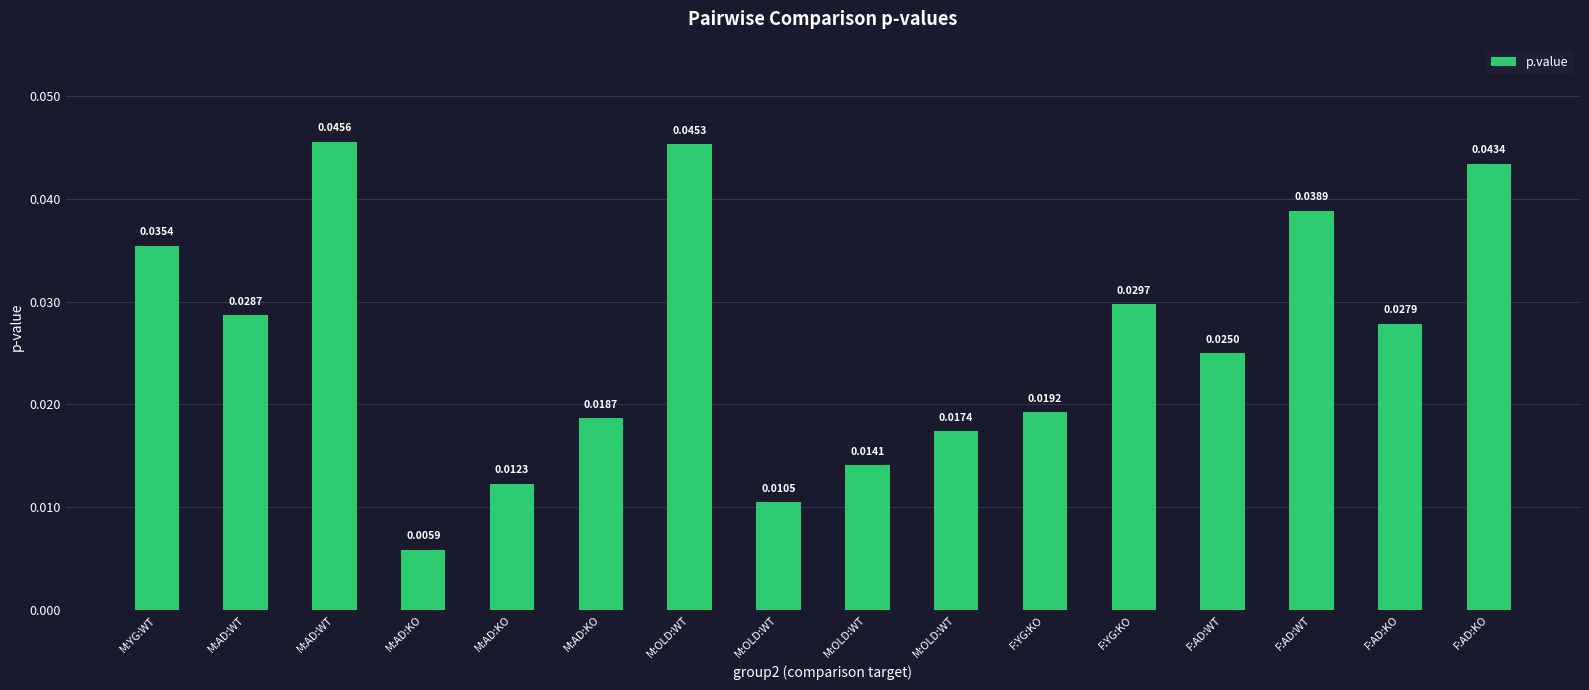

How many values are between 0 and 1?

16